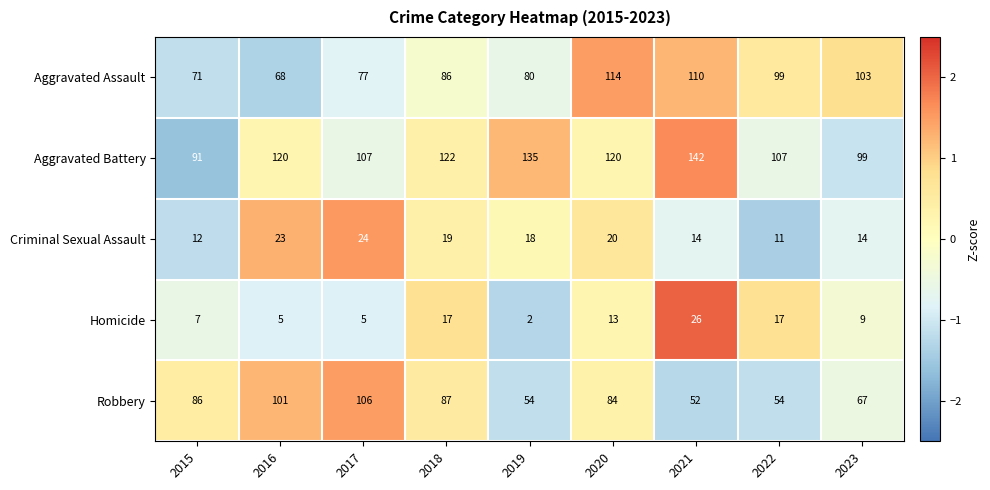

How many values in the Robbery series are below 84?

4